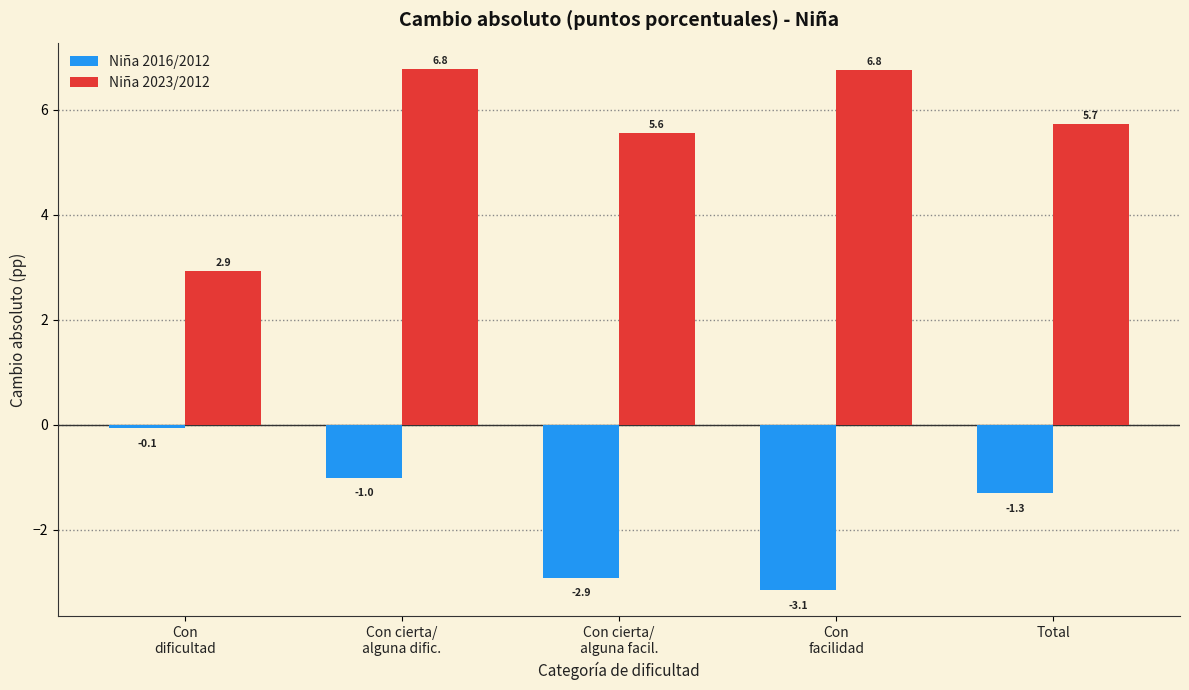

Reading left to right, list all the values displayed in this chart.

Niña 2016/2012: -0.1	-1.0	-2.9	-3.1	-1.3
Niña 2023/2012: 2.9	6.8	5.6	6.8	5.7